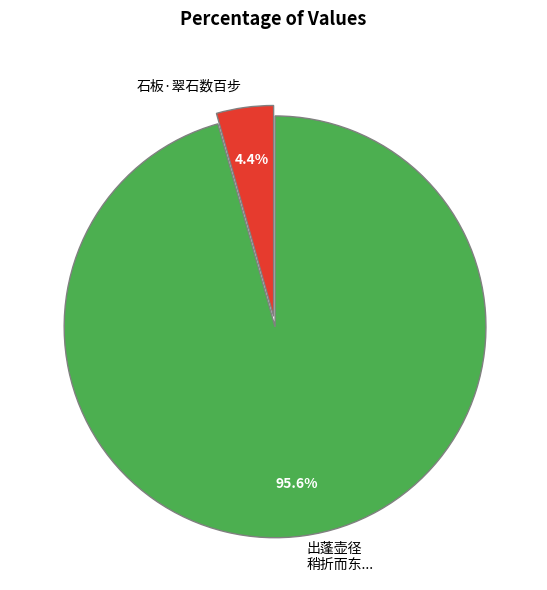

Which has a higher value, 石板·翠石数百步 or 出蓬壶径 稍折而东...?

出蓬壶径 稍折而东...